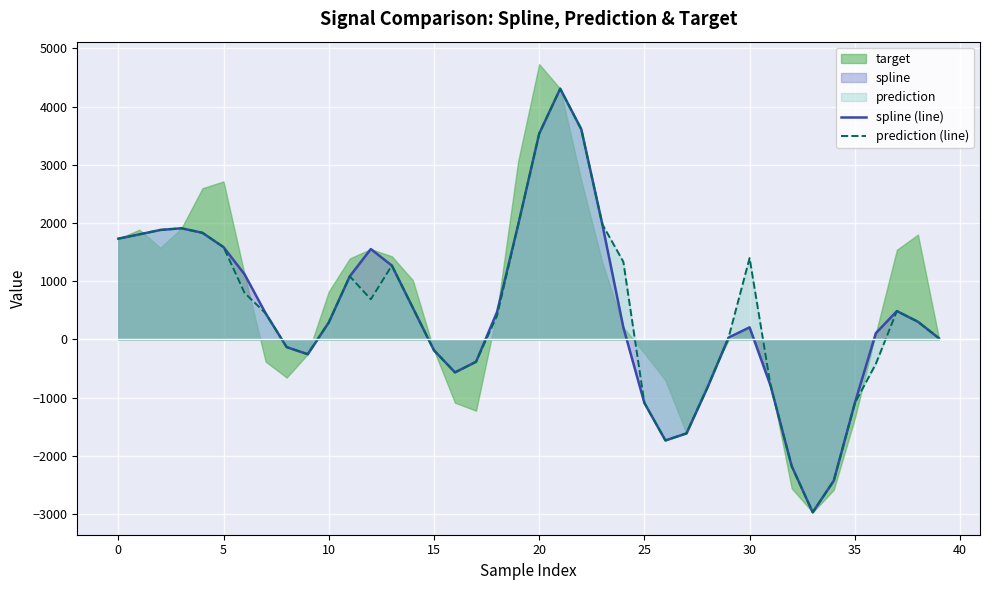

How many data points in prediction (line) are less than 450?

20